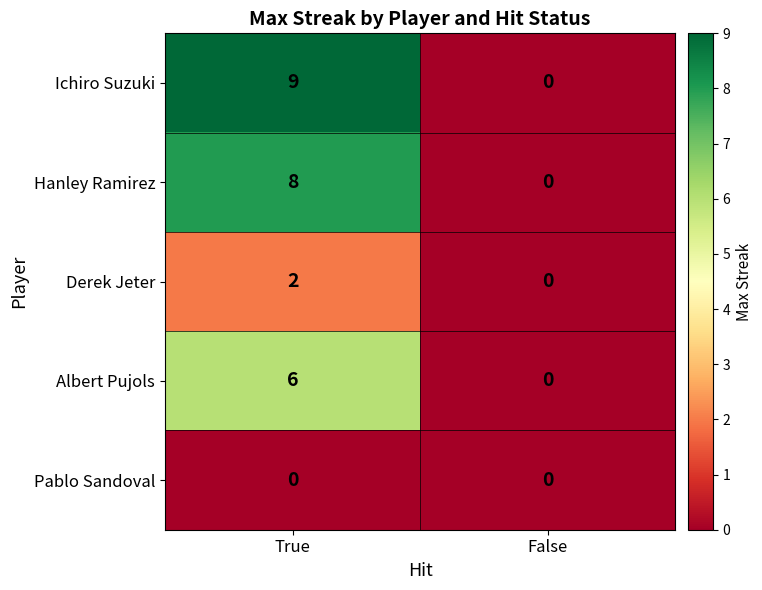

Which series has the widest spread of values?

Ichiro Suzuki